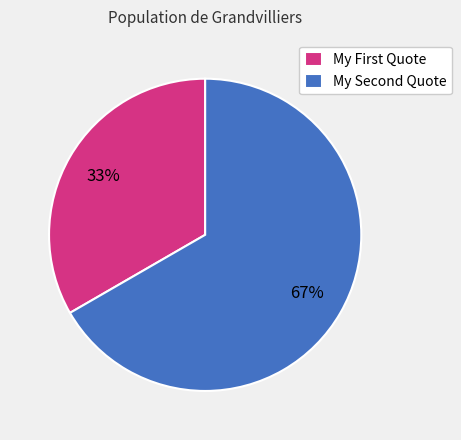

Which category has the smallest portion of the pie?

My First Quote